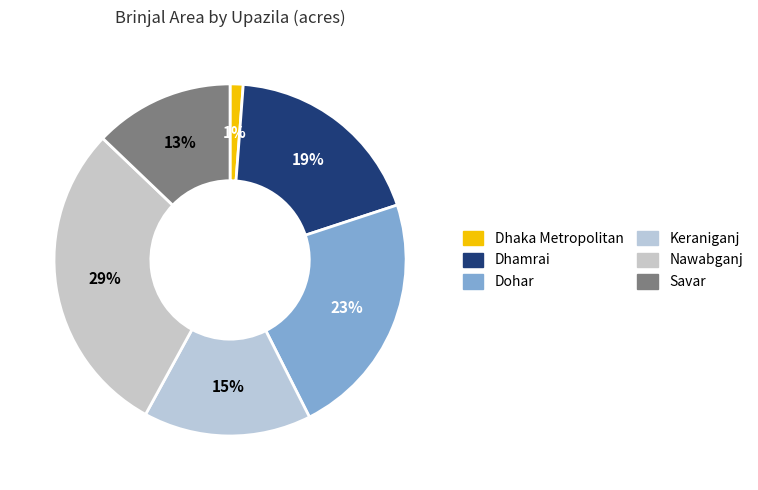

What is the change in value from Dhamrai to Dohar?

+74